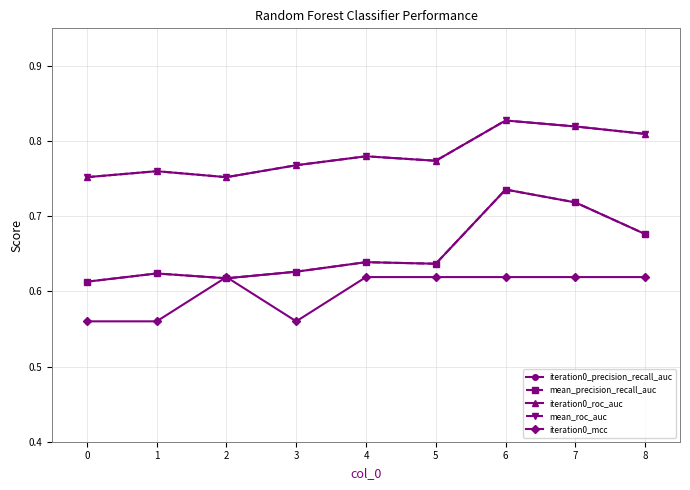

Which has a higher value, 0 or 3?

3